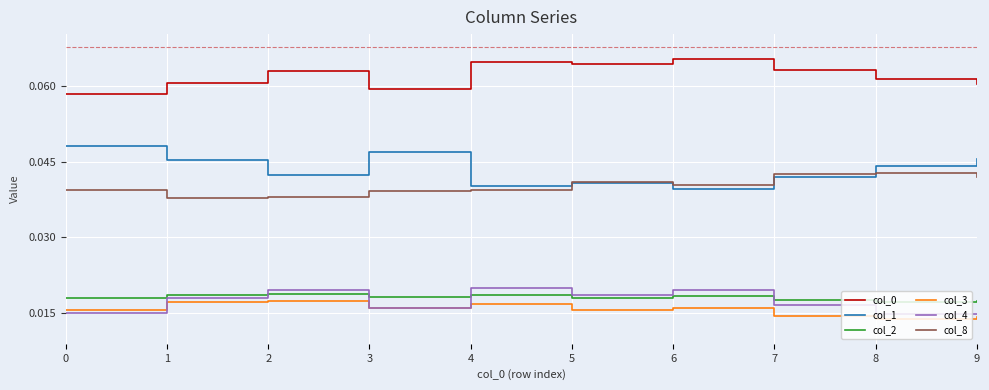

True or false: col_3 and col_2 cross at least once.

False